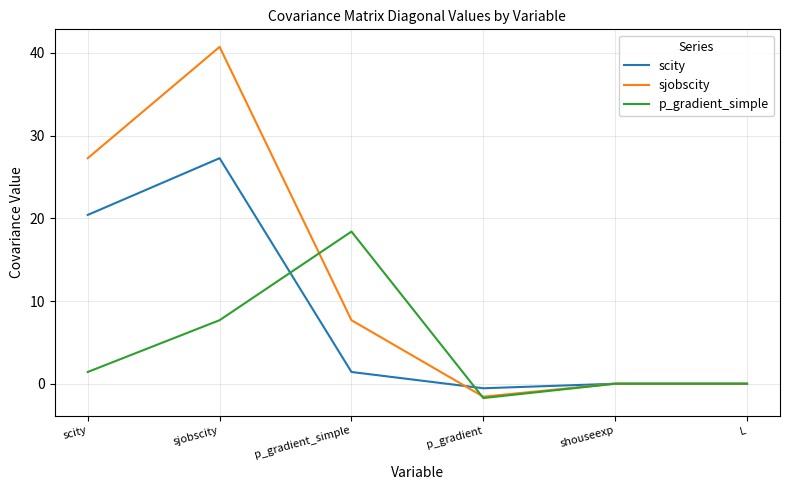

Between p_gradient_simple and shouseexp, which series saw the biggest shift?

p_gradient_simple